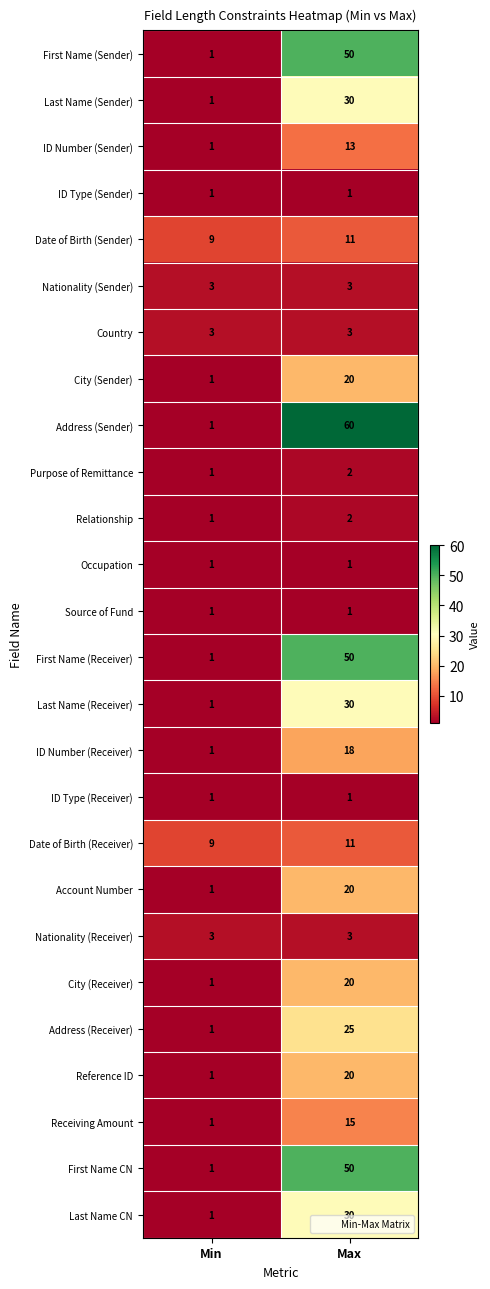

At which label does Reference ID reach its peak?

Max